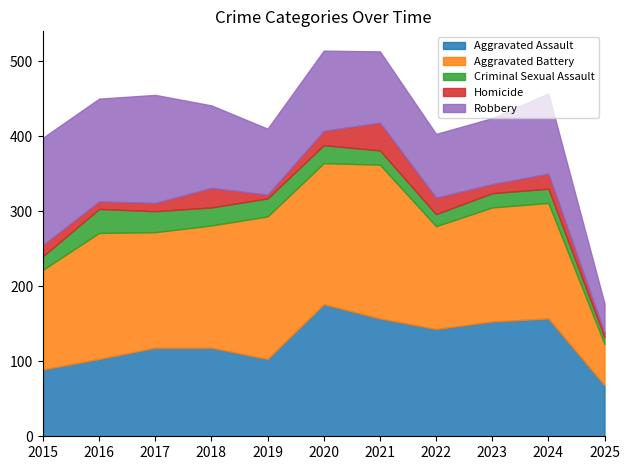

Between which two adjacent categories do Aggravated Assault and Aggravated Battery first intersect?

2021 and 2022